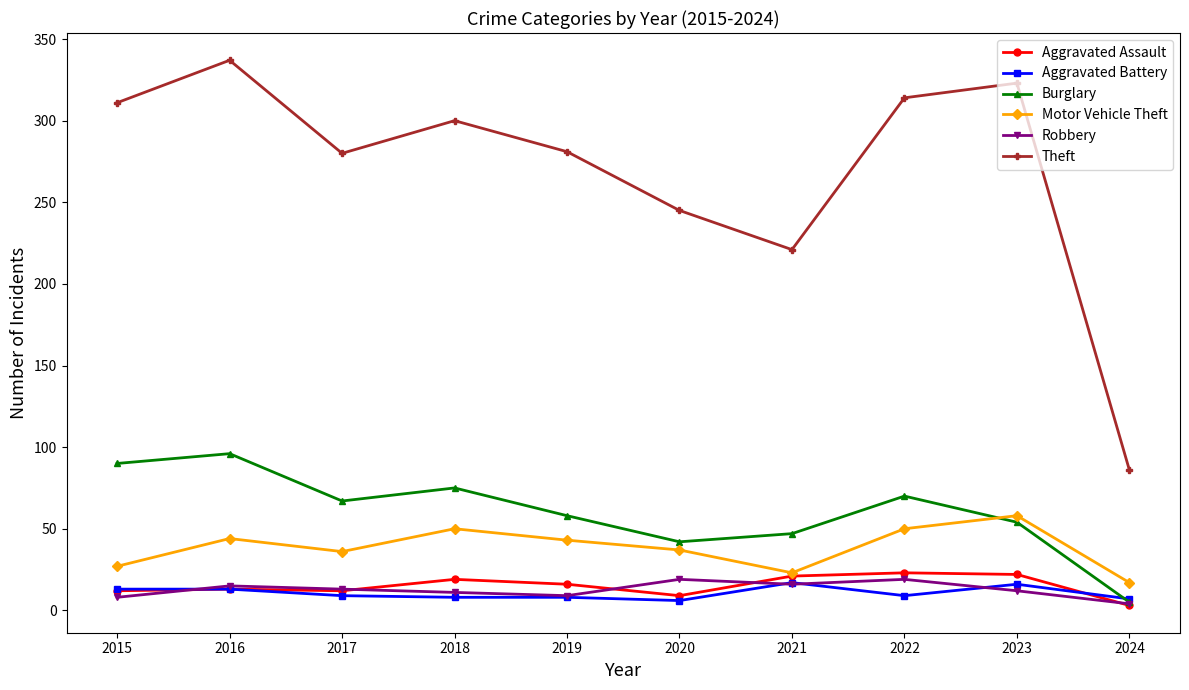

What is the value of the Aggravated Assault point at the 4th from the left?

19